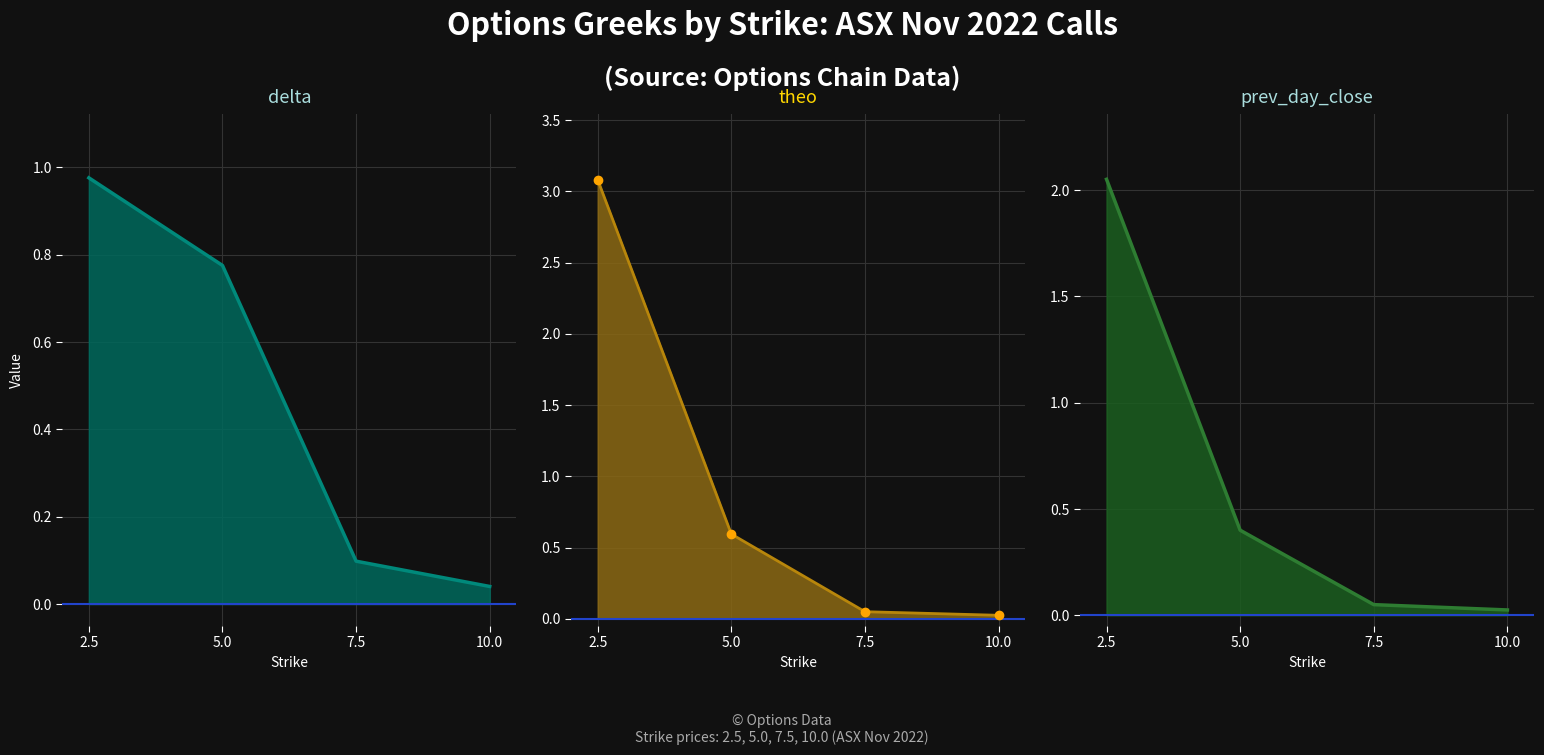

True or false: delta line has a value of 0.0 at 10.0.

False